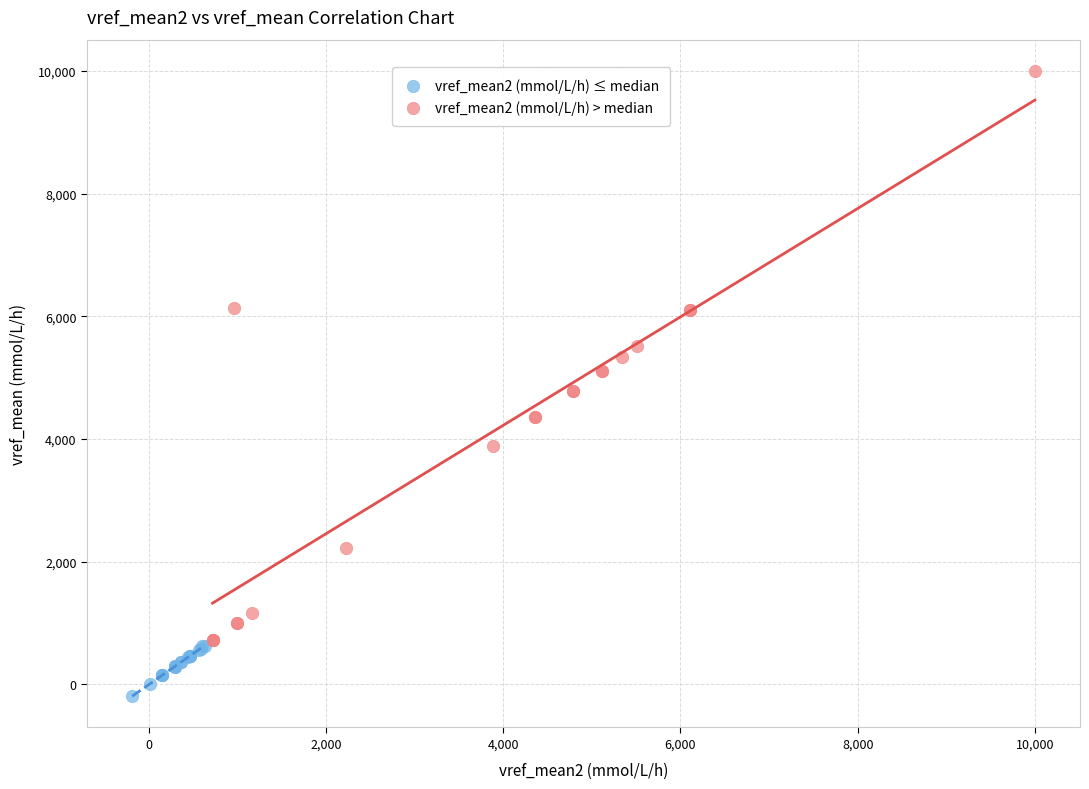

Which series reaches the maximum Y coordinate?

vref_mean2 (mmol/L/h) > median